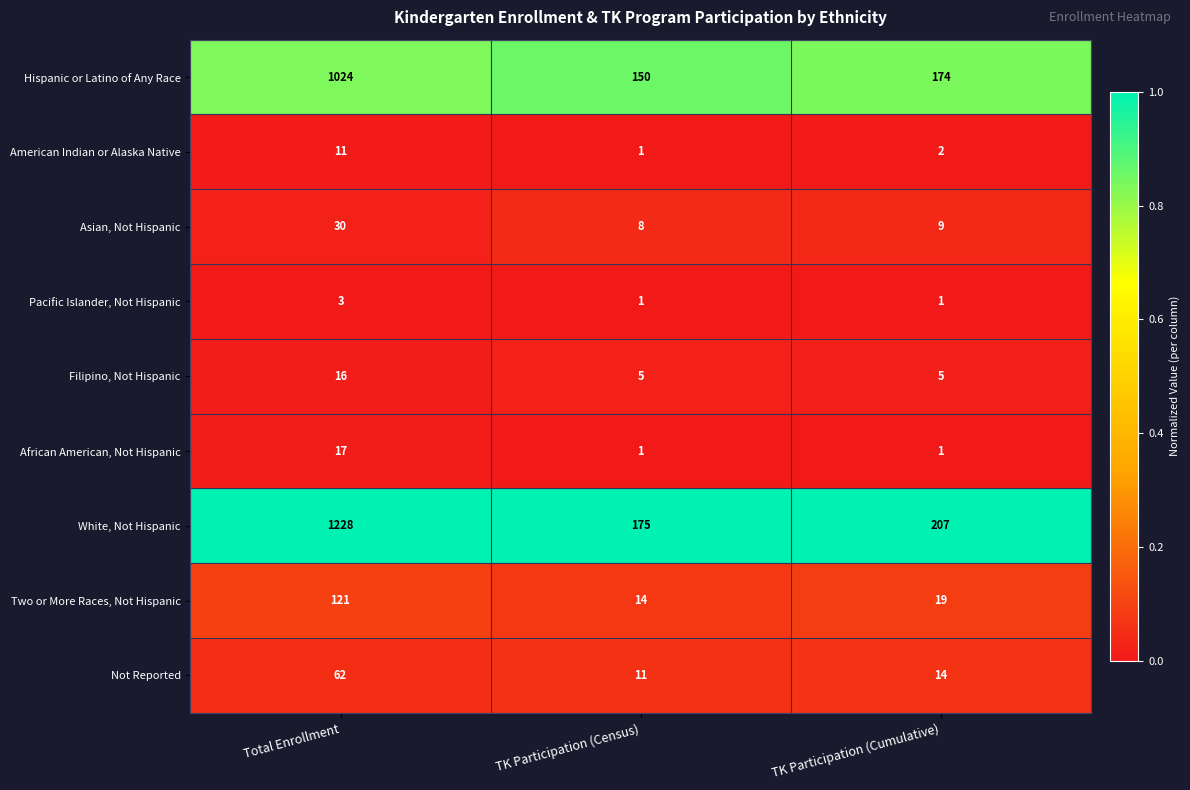

At which category is the sum across all series the highest?

Total Enrollment